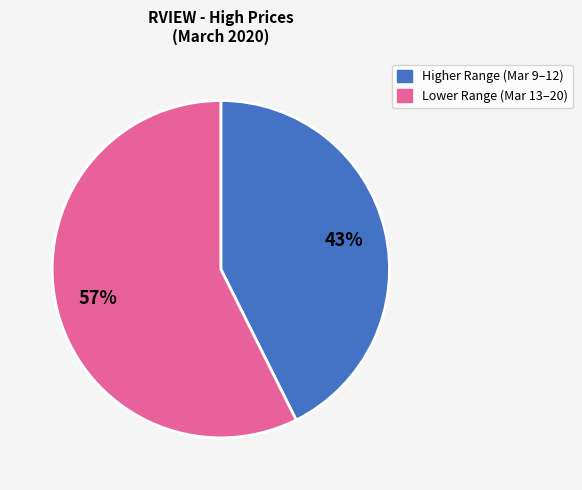

To the nearest percent, what is the average slice percentage?

50%